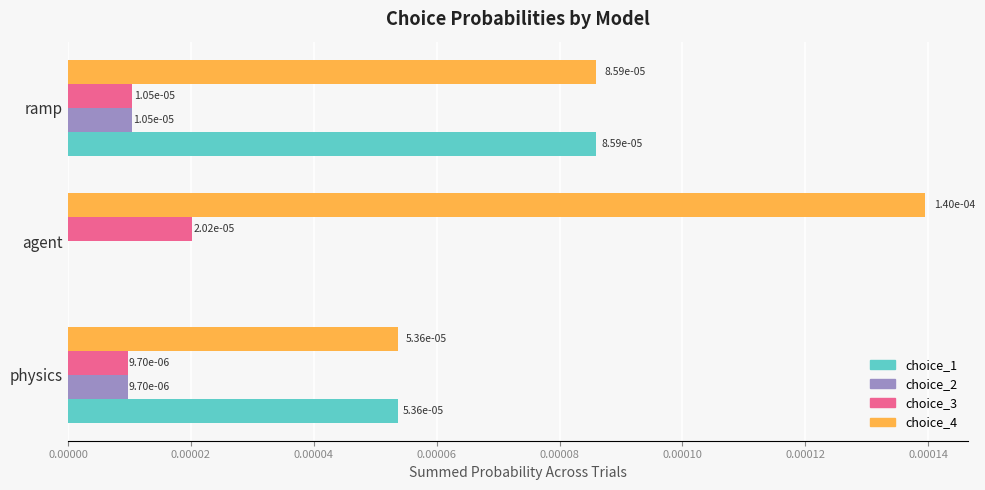

True or false: choice_1 has a value of 0.0 at ramp.

True